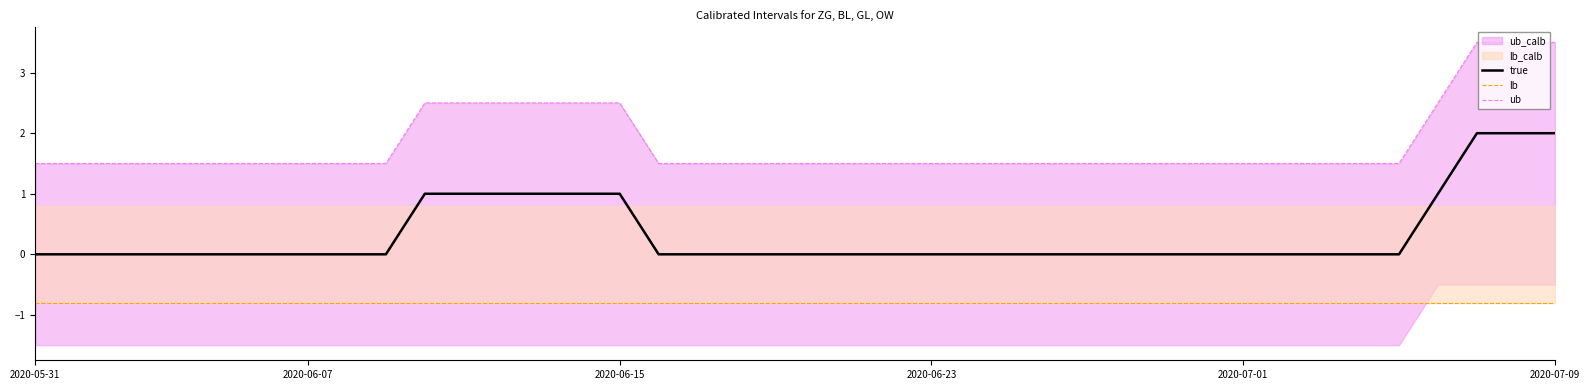

What is the value of the ub point at the 24th from the left?

1.5